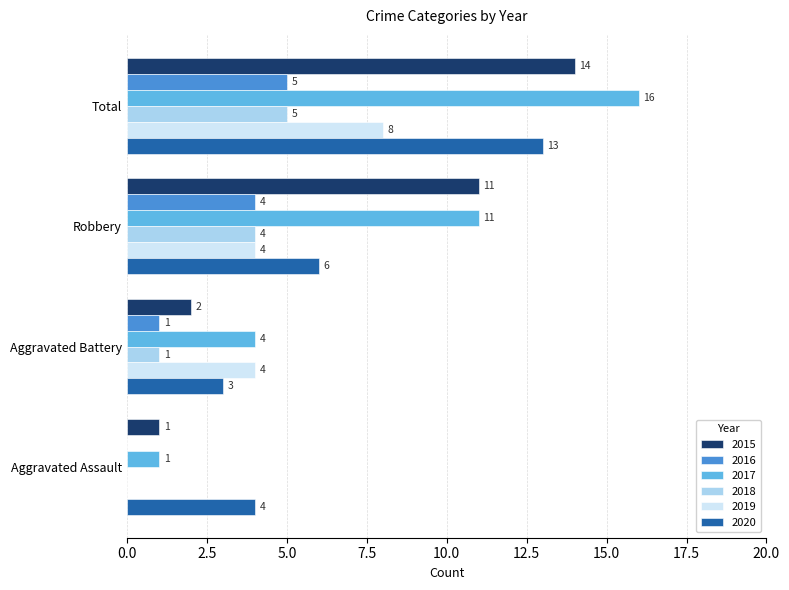

Between Aggravated Assault and Aggravated Battery, which series saw the biggest shift?

2019